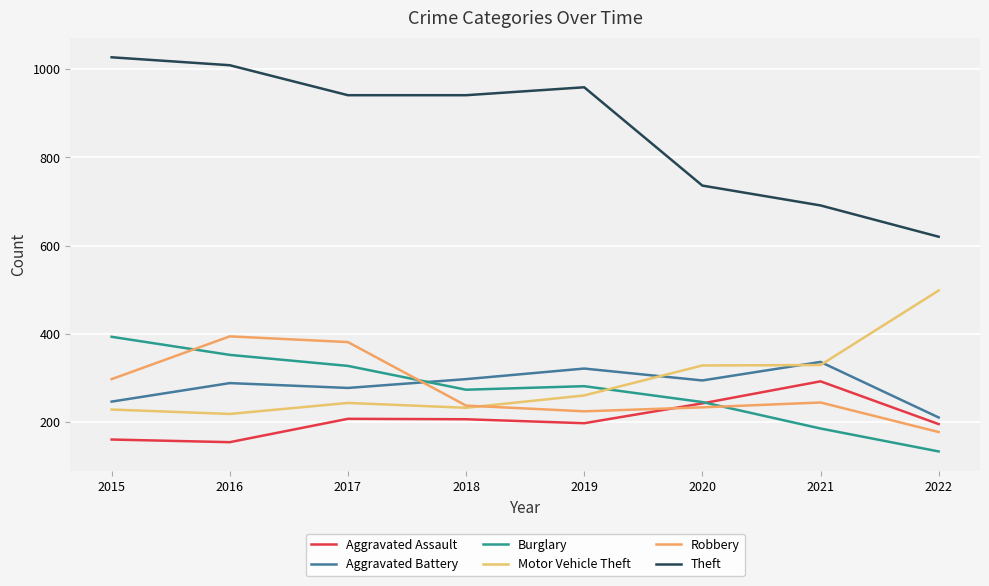

How many lines are shown in the chart?

6